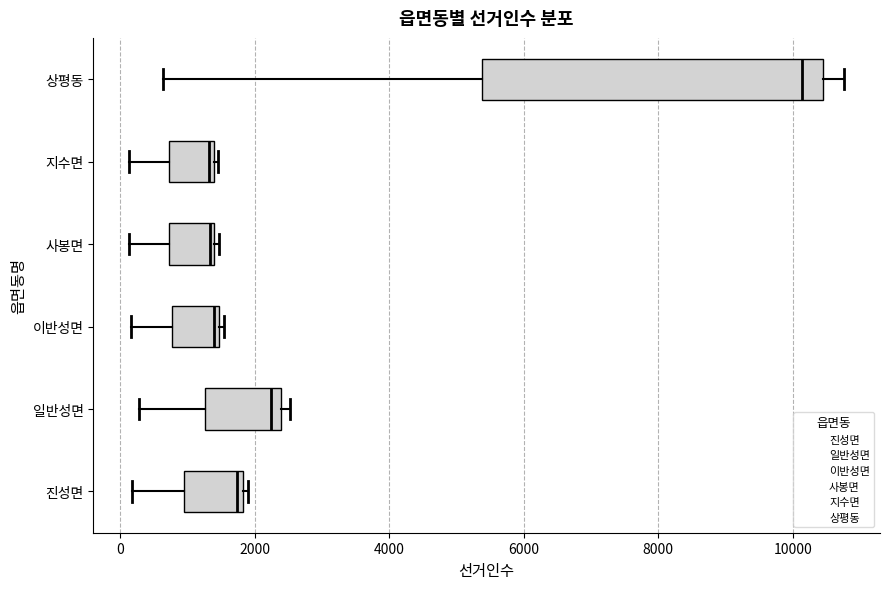

Which box is the widest, from its left edge to its right edge?

상평동